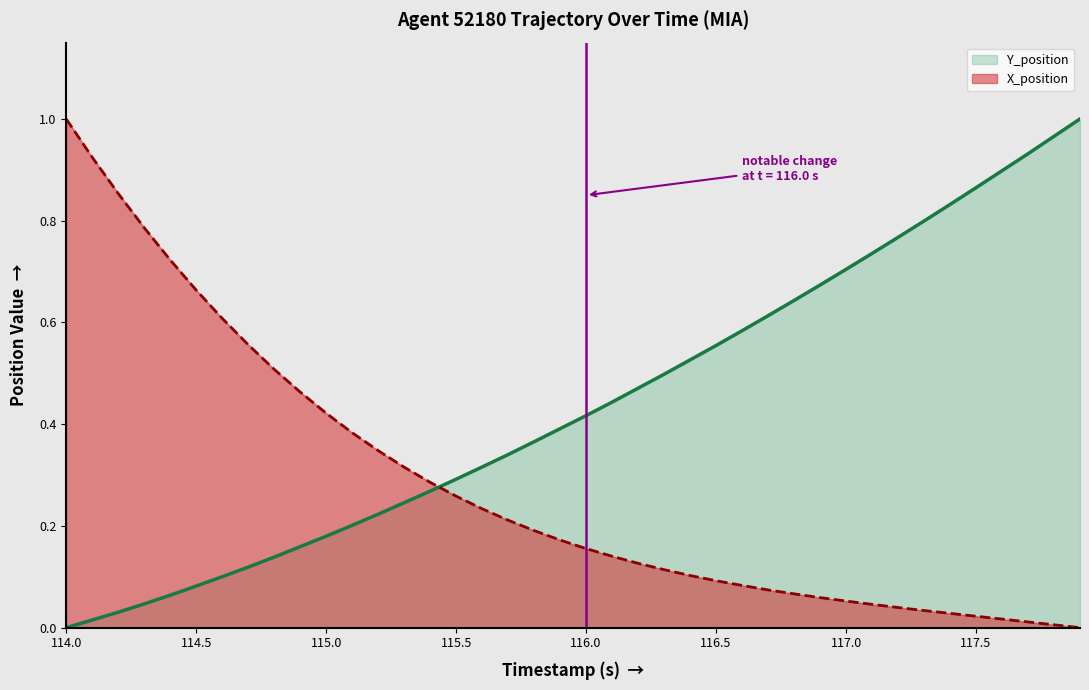

Which series has the largest total across all categories?

Y_position